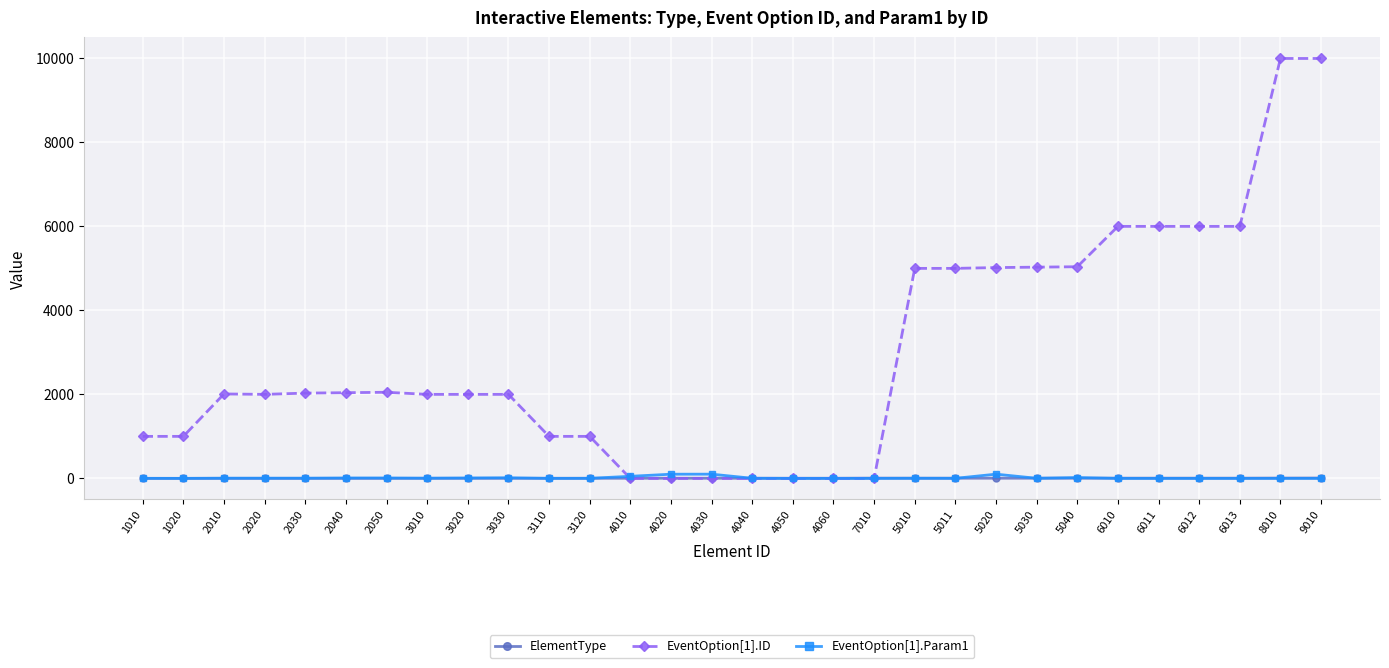

What is the difference between the maximum and second lowest values in the ElementType series?

8